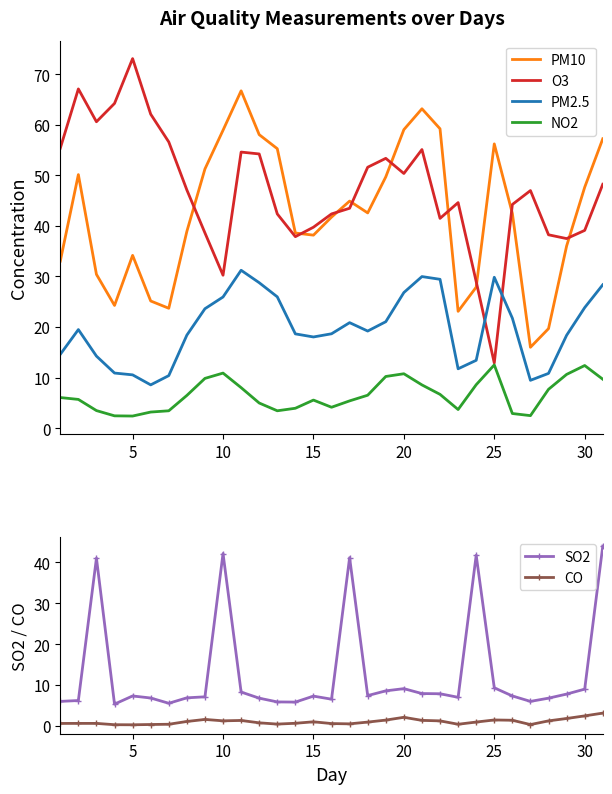

What is the greatest value displayed?

73.1